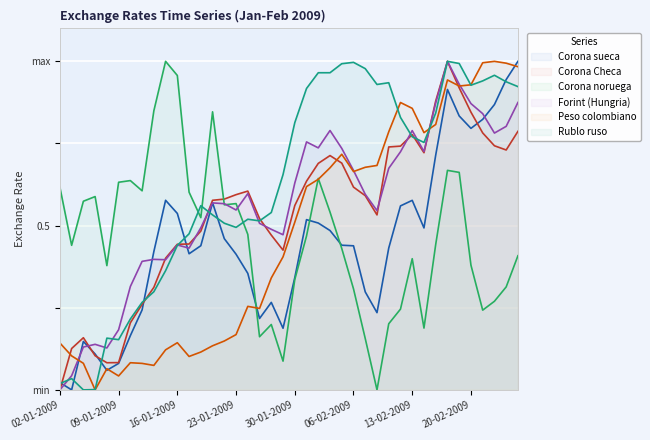

What is the average value of the Rublo ruso series?

0.6